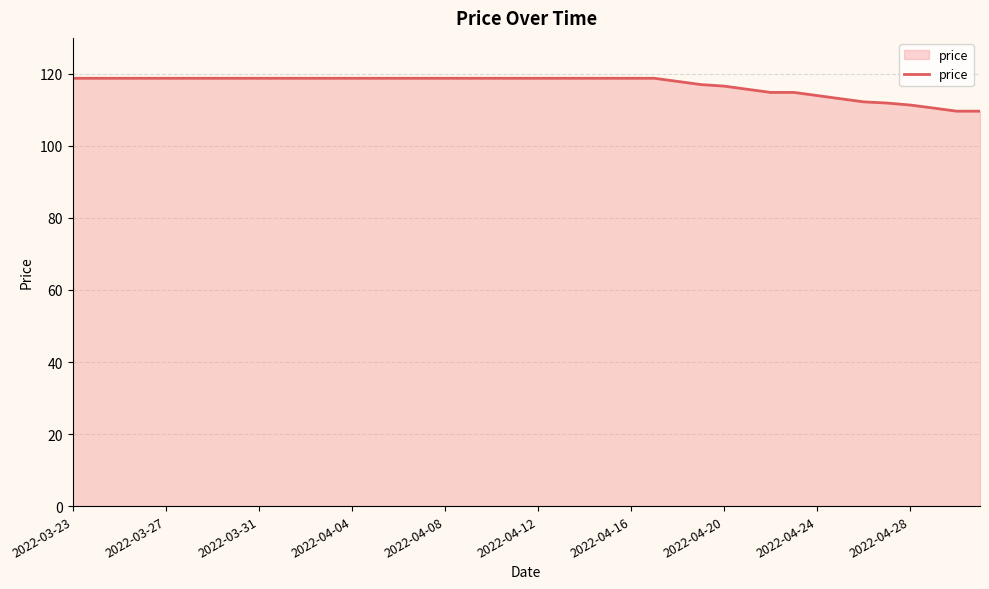

What is the minimum value shown in the chart?

109.7